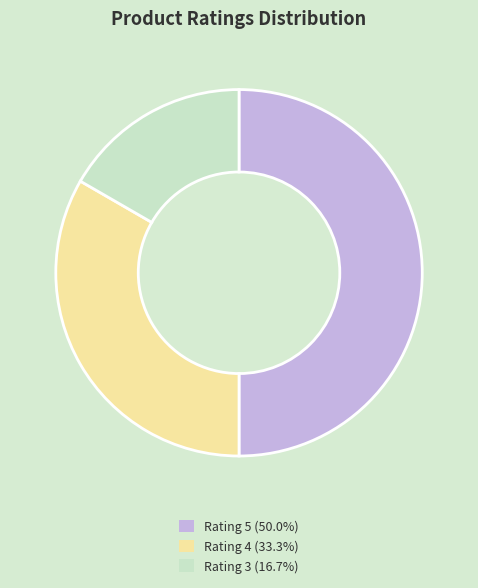

Approximately how many times larger is the value at Rating 5 (50.0%) compared to Rating 3 (16.7%)?

3.0